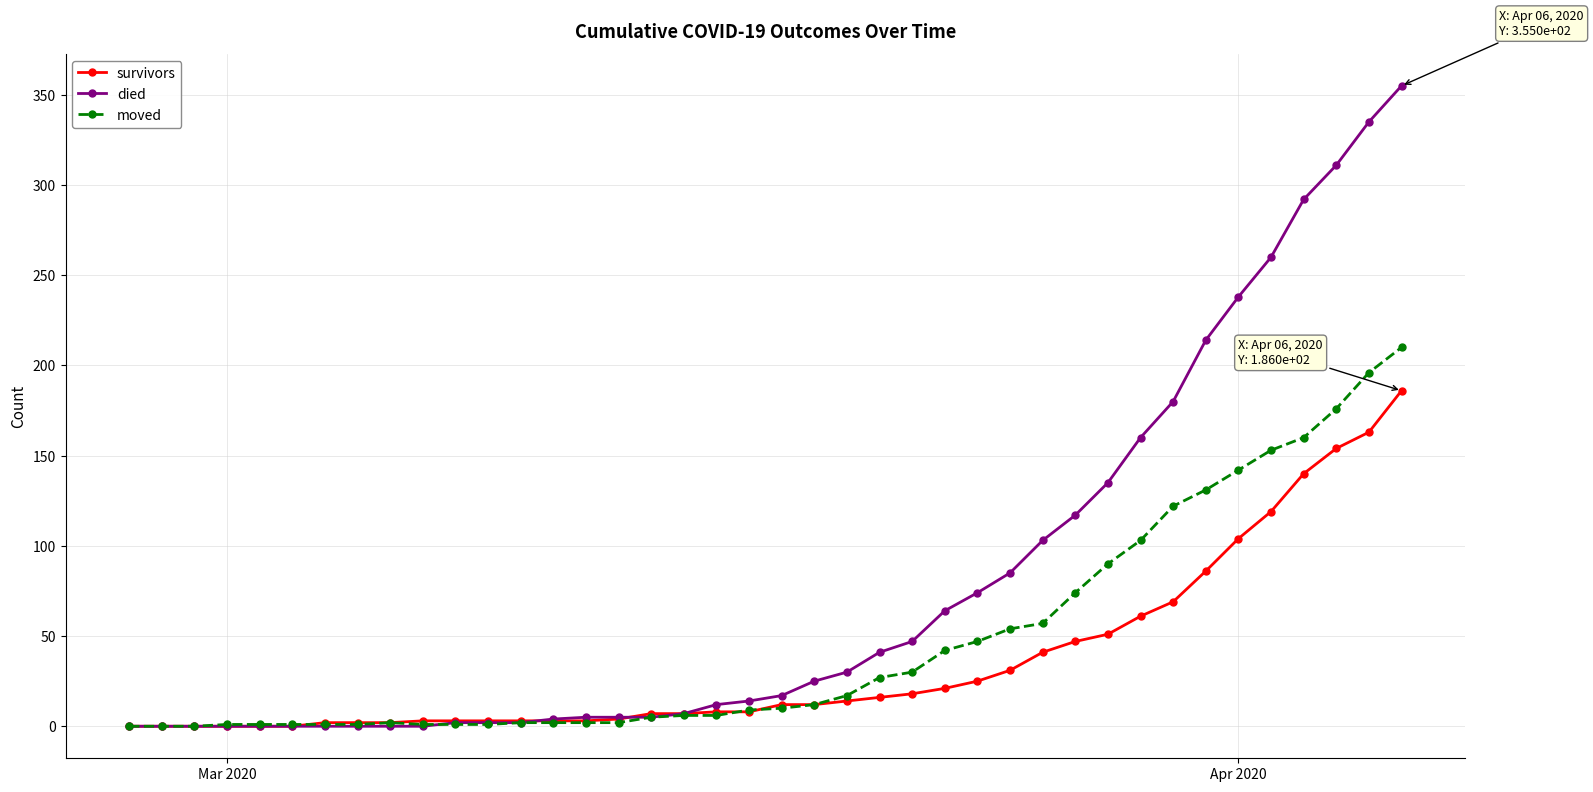

What is the maximum value for moved?

210